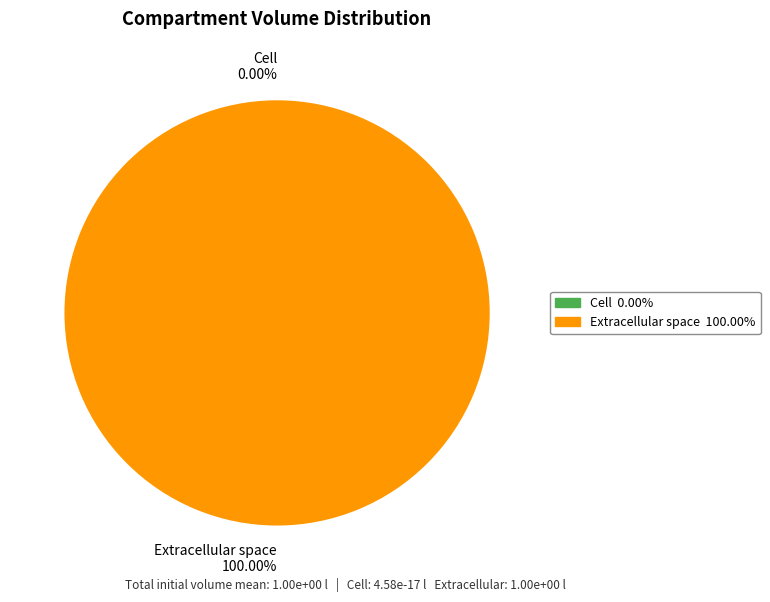

What is the change in value from c to e?

+1.0